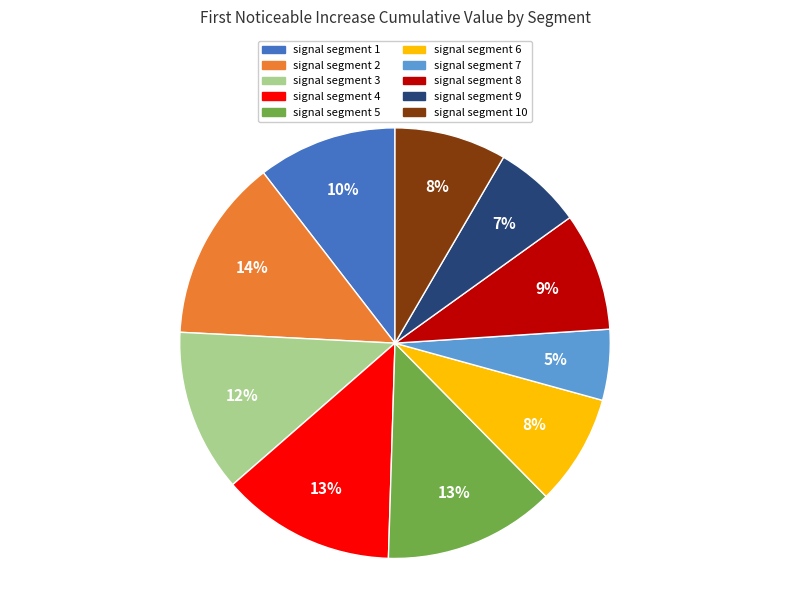

Does any single category account for the majority?

No